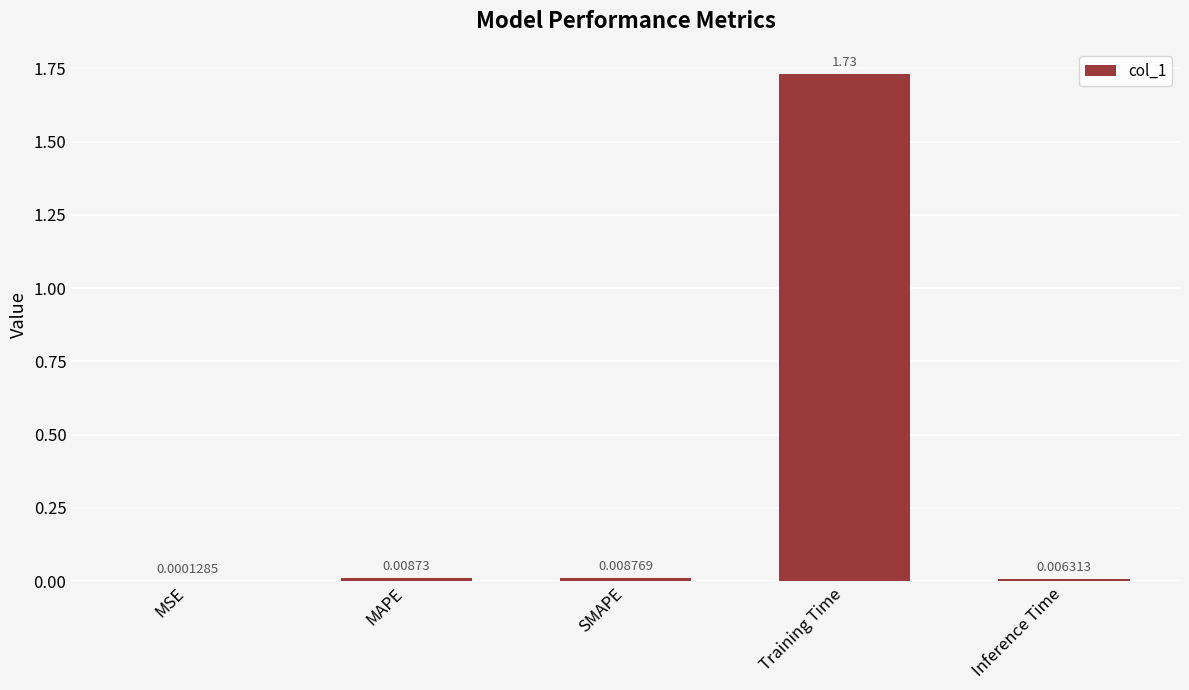

What is the sum of all values?

1.8